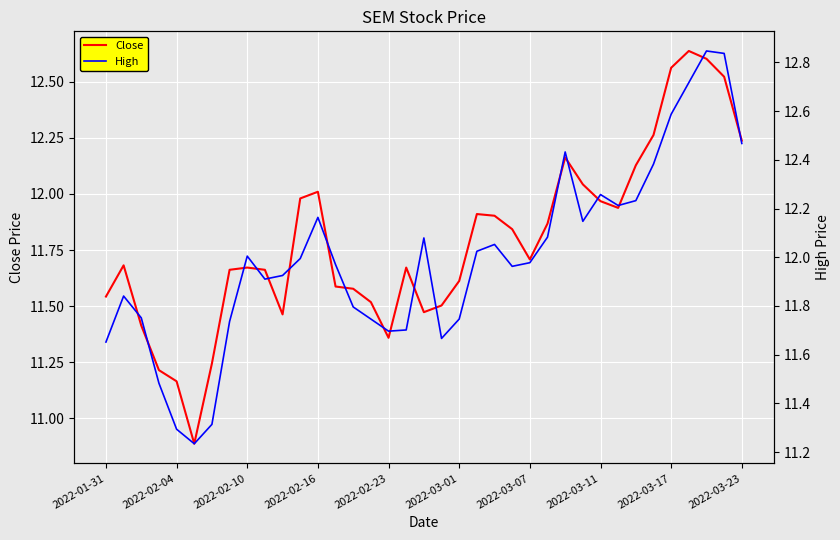

What is the lowest value of the Close series?

10.9